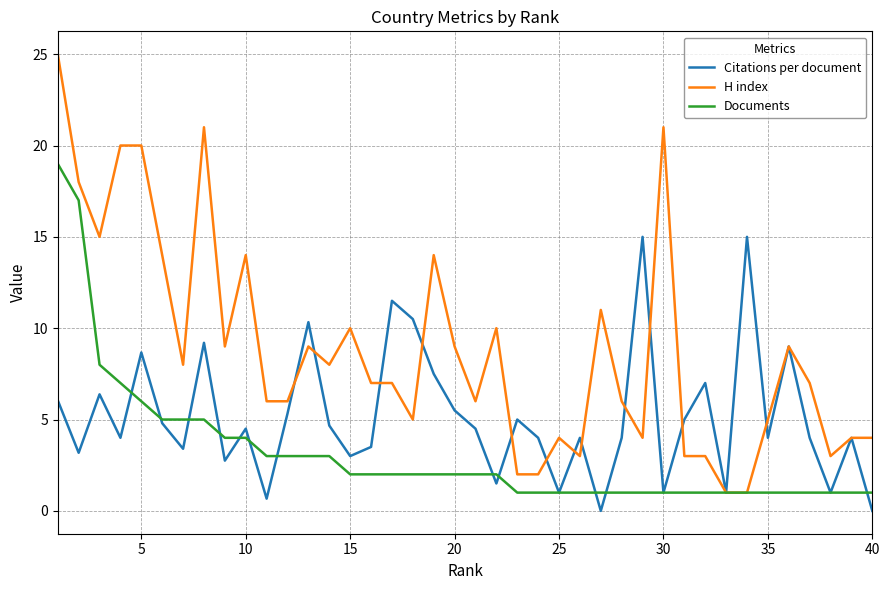

What is the maximum value shown in the chart?

25.0